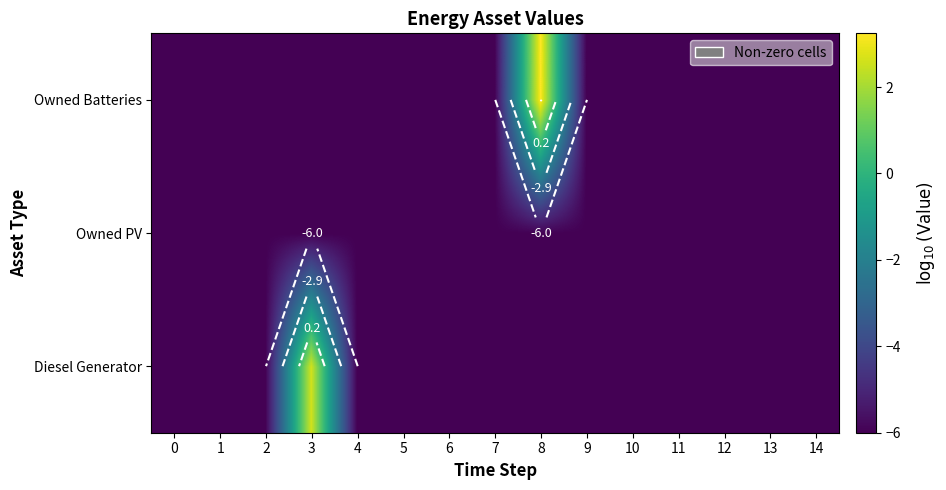

The value of Owned Batteries at 11 is -2.9. True or false?

False